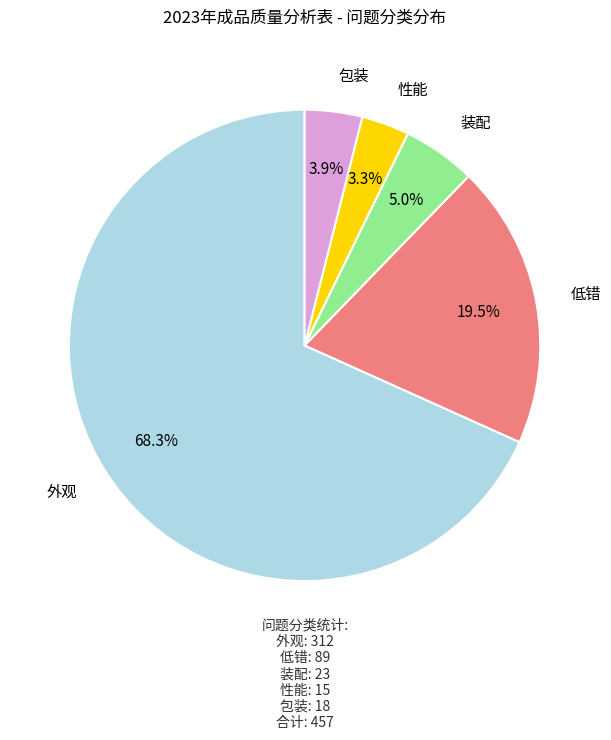

Between 低错 and 性能, which is larger?

低错